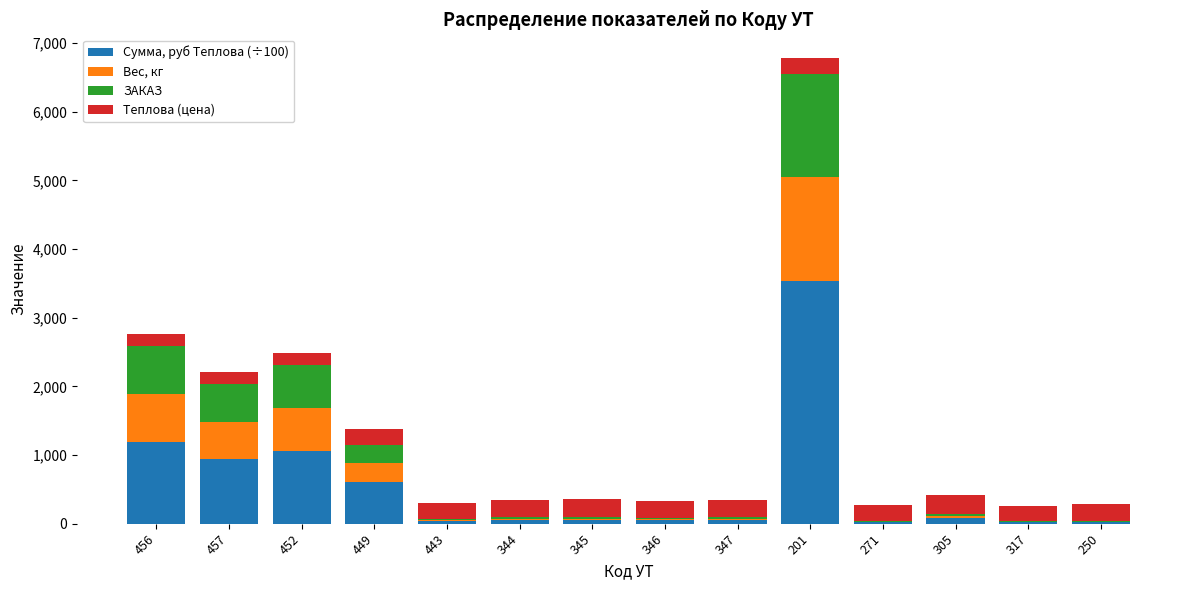

Is it true that Сумма, руб Теплова (÷100) equals 1062.5 at 452?

True